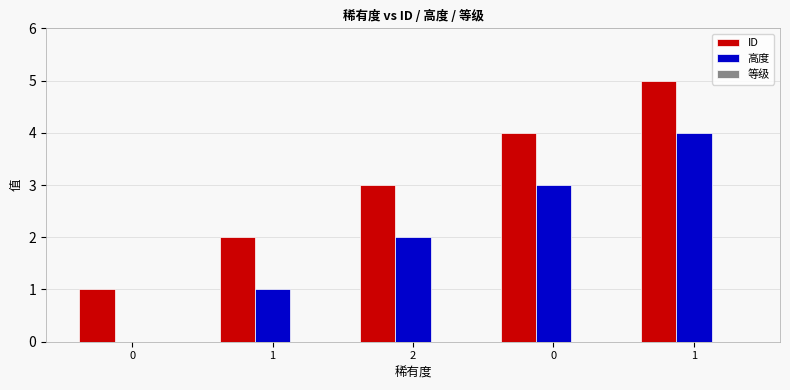

Are the bars grouped side by side (vs. stacked)?

Yes